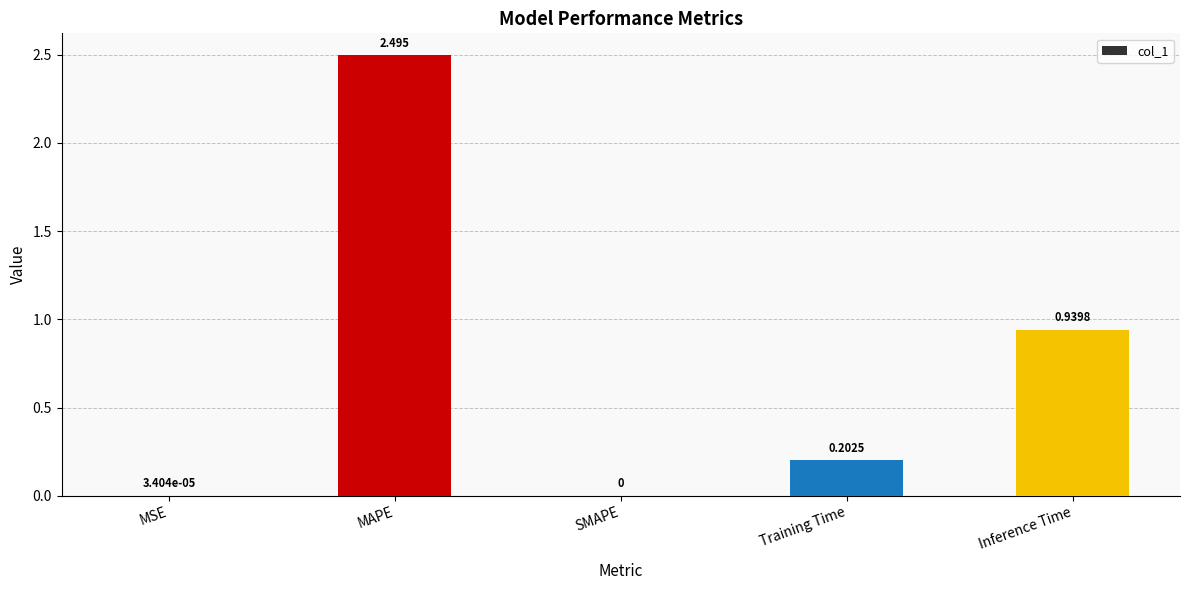

Where is the data nearest to the value 1?

Inference Time